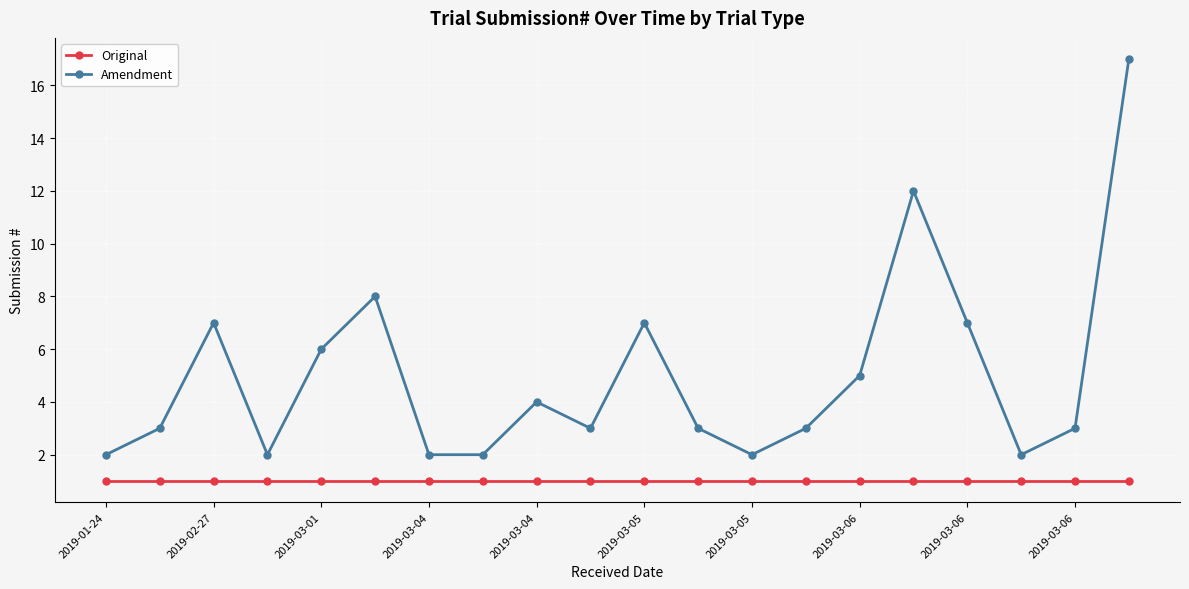

True or false: Amendment has more than 1 interior local peaks.

True